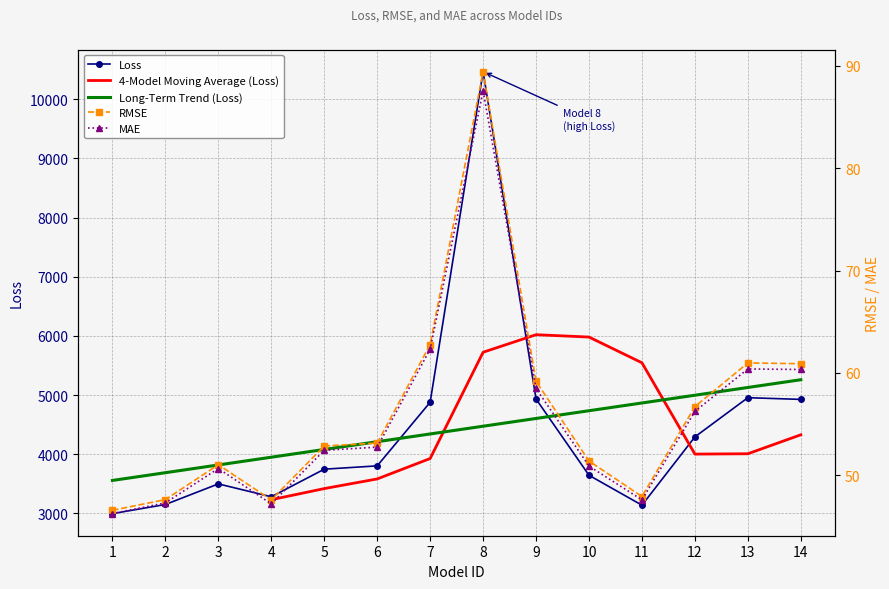

Reading left to right, transcribe all the data shown in this chart.

Loss: 1=2996.2	2=3150.5	3=3498.6	4=3280.7	5=3747.3	6=3803.2	7=4878.3	8=10465.7	9=4933.0	10=3644.3	11=3138.8	12=4293.2	13=4955.5	14=4926.7
RMSE: 1=46.6	2=47.6	3=51.0	4=47.6	5=52.9	6=53.2	7=62.8	8=89.4	9=59.2	10=51.4	11=47.9	12=56.7	13=61.0	14=60.9
MAE: 1=46.3	2=47.3	3=50.7	4=47.2	5=52.4	6=52.8	7=62.3	8=87.6	9=58.5	10=50.9	11=47.6	12=56.3	13=60.4	14=60.3